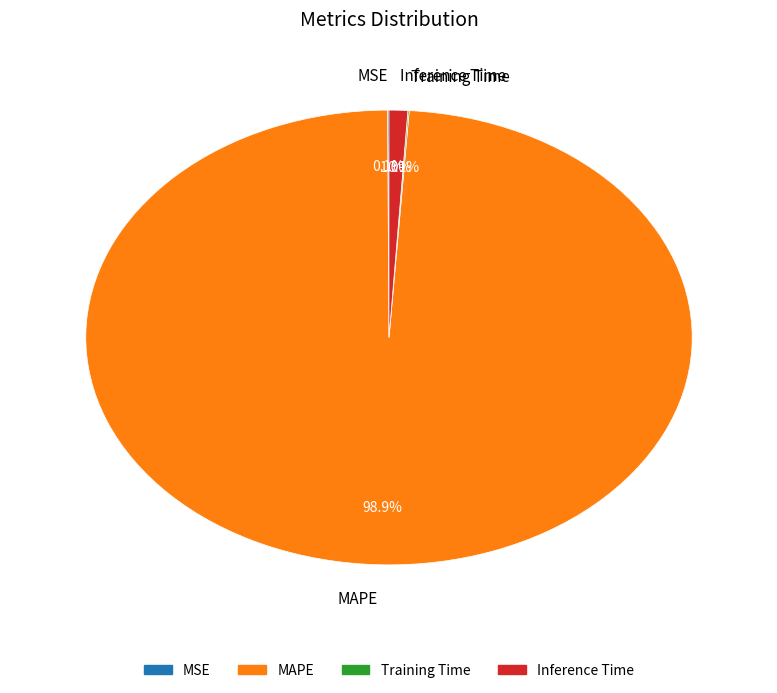

How much of the chart is everything except Inference Time?

99.0%